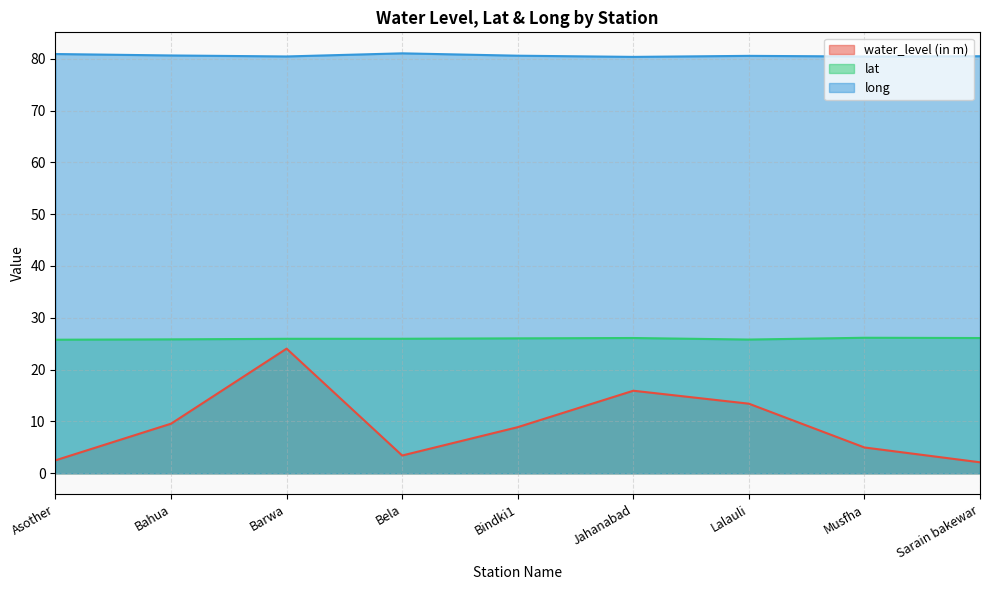

Which category has the lowest value across all series?

Sarain bakewar